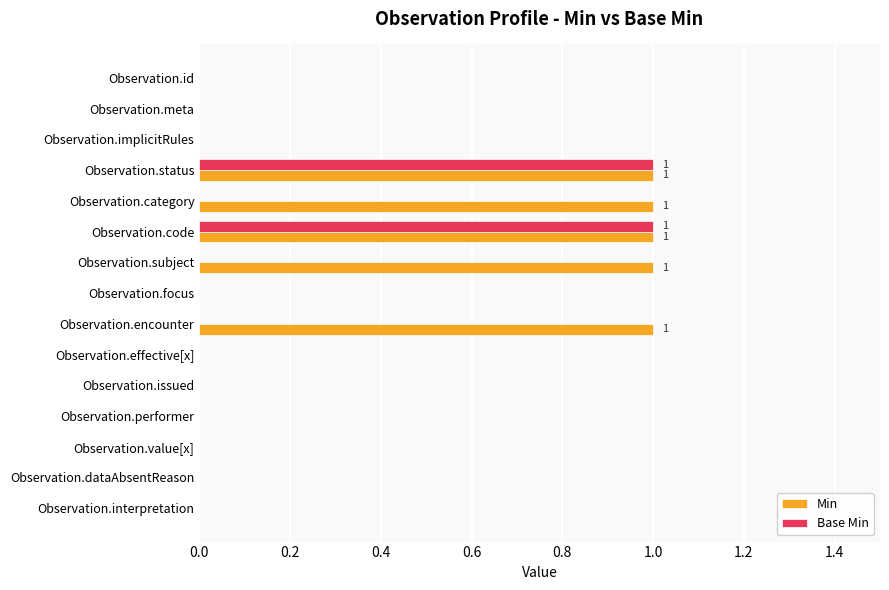

Which series has the largest total across all categories?

Min